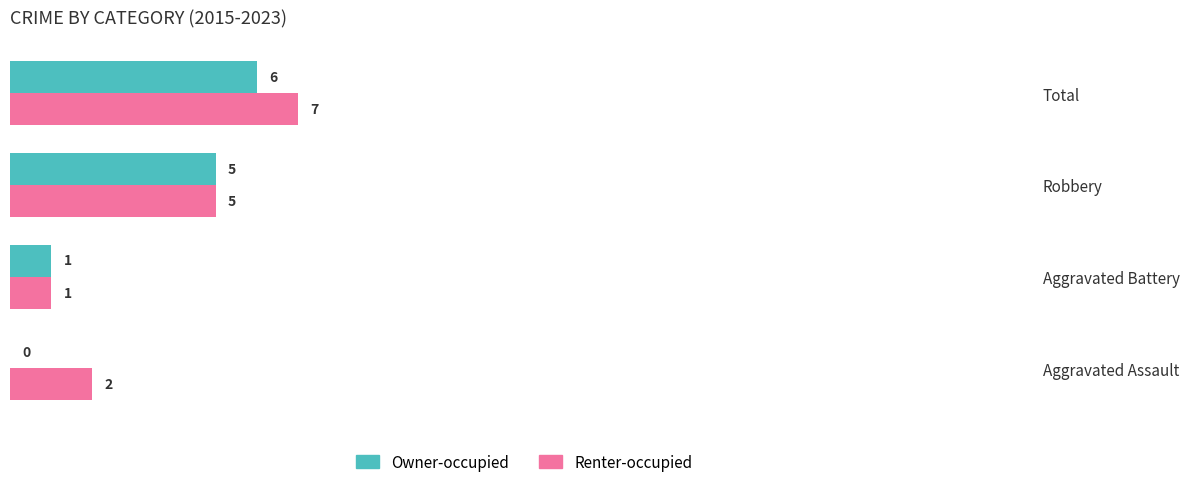

The value of Renter-occupied at Aggravated Assault is 3. True or false?

False